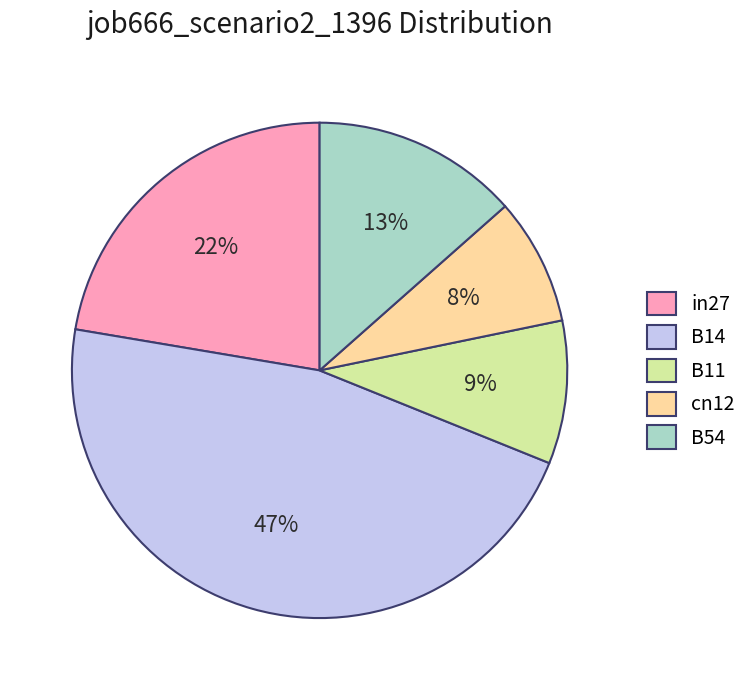

Is there a majority slice in this chart?

No